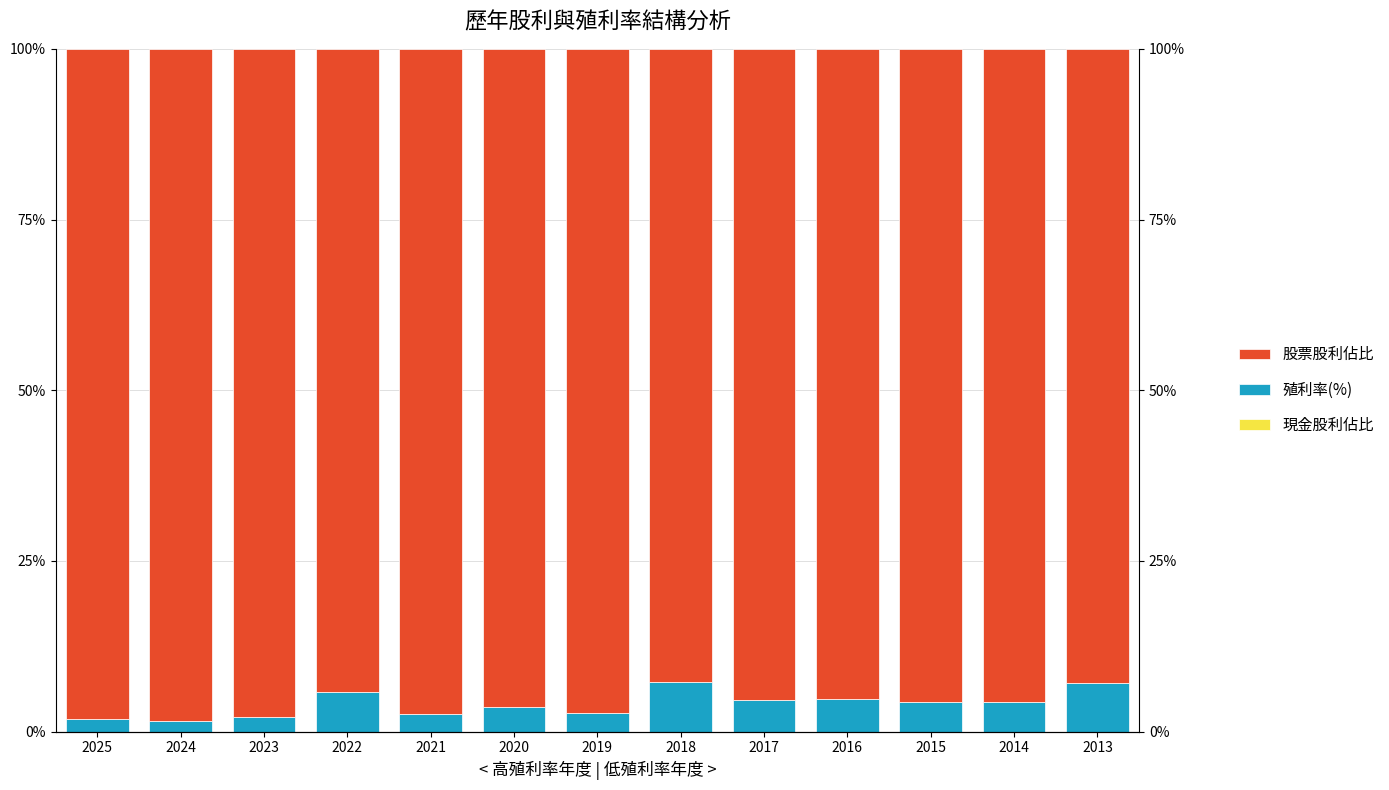

At which category does the chart reach its minimum across all series?

2018